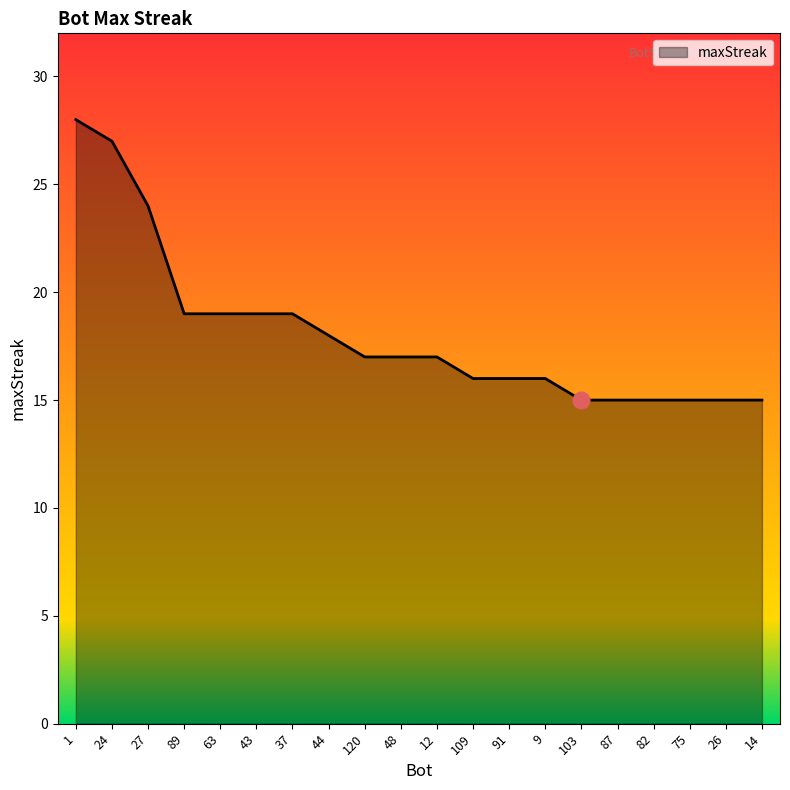

How many lines are shown in the chart?

1